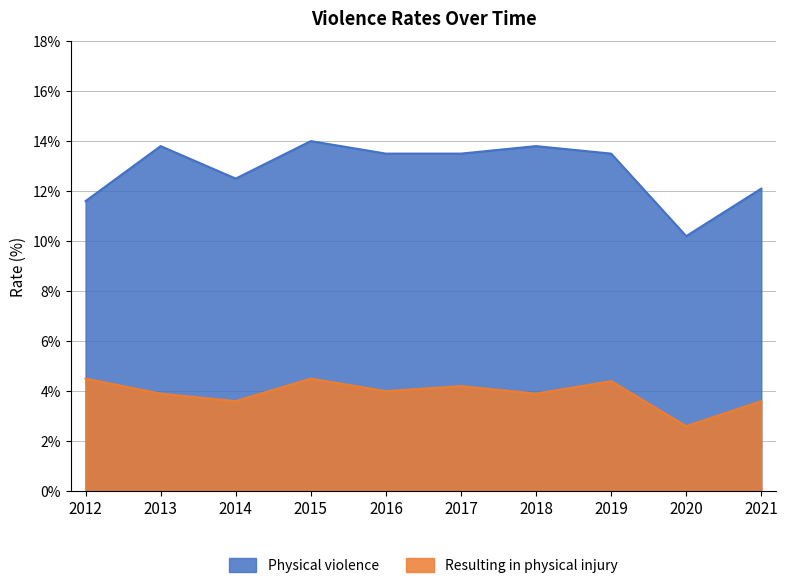

What are all the series names shown in the legend?

Physical violence, Resulting in physical injury